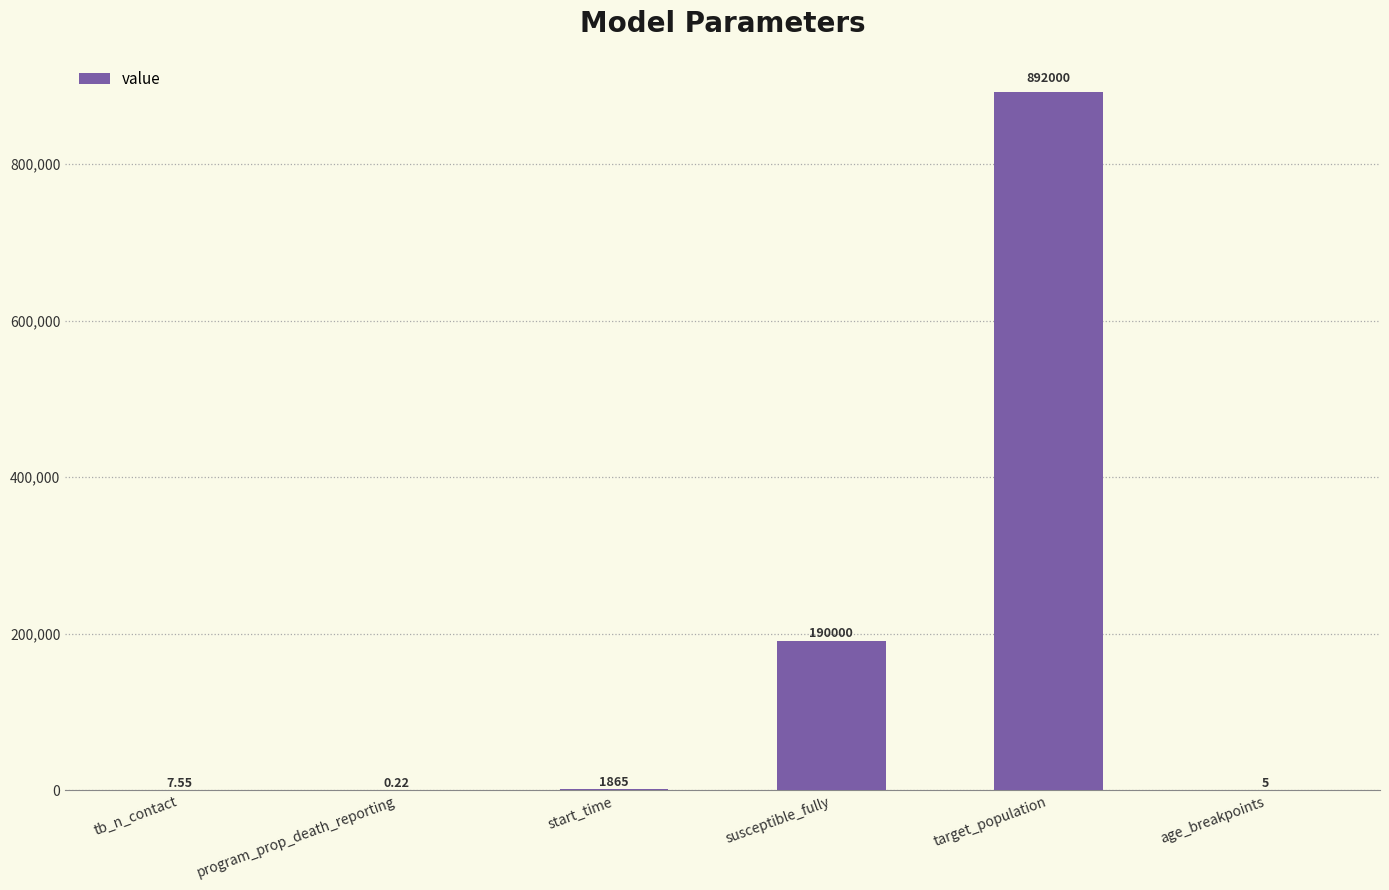

Which label corresponds to the largest value in the chart?

target_population